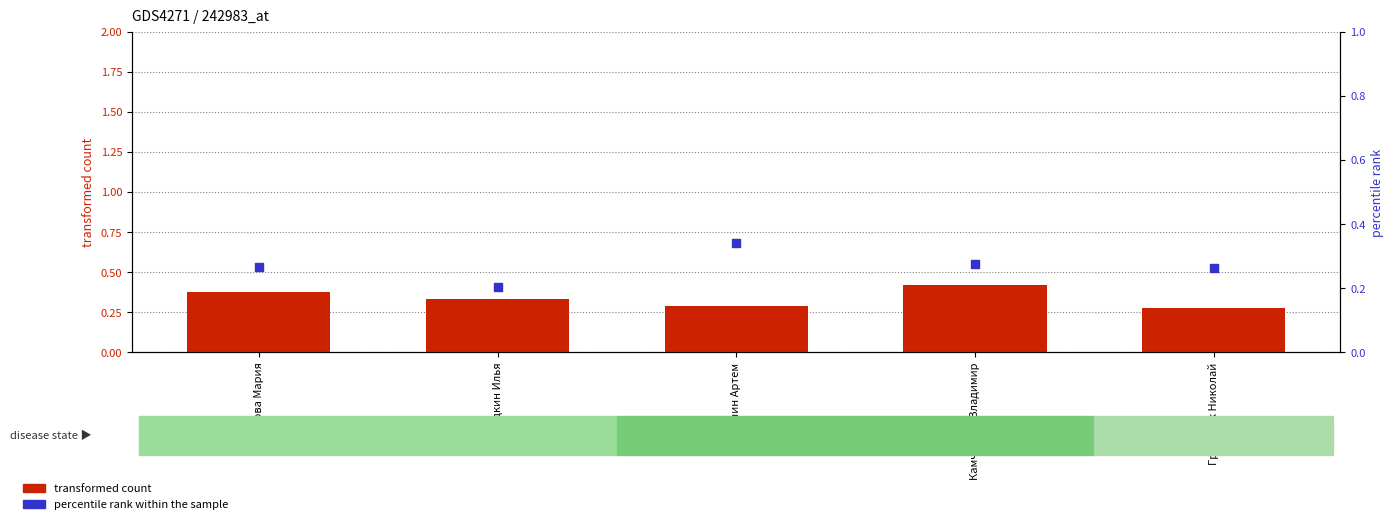

At which category is the sum across all series the highest?

Камчаткин Владимир